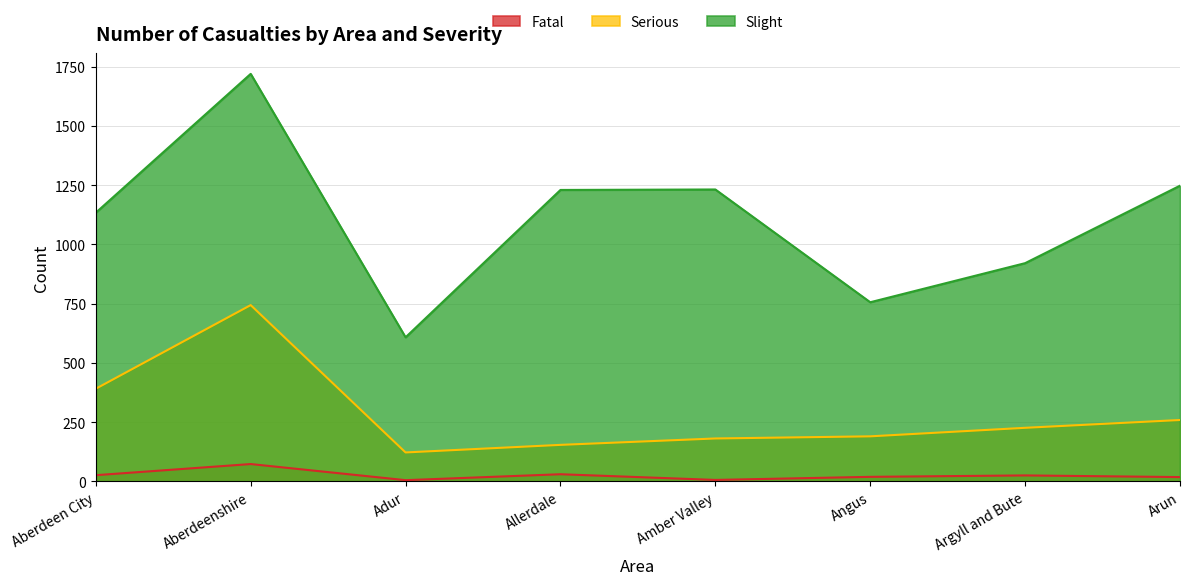

Which category has the lowest value in the Fatal series?

Adur